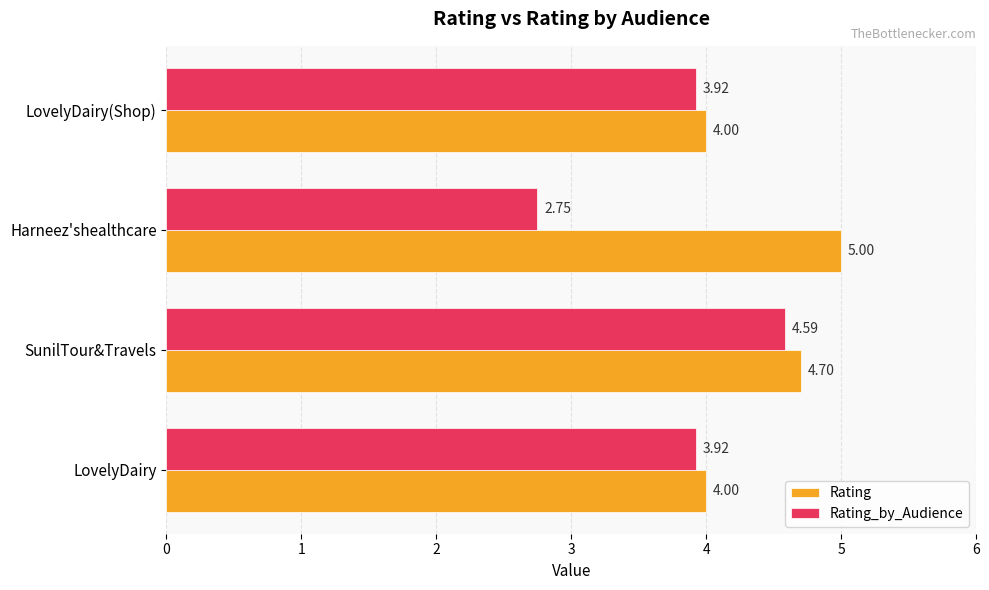

How many series are shown in this chart?

2